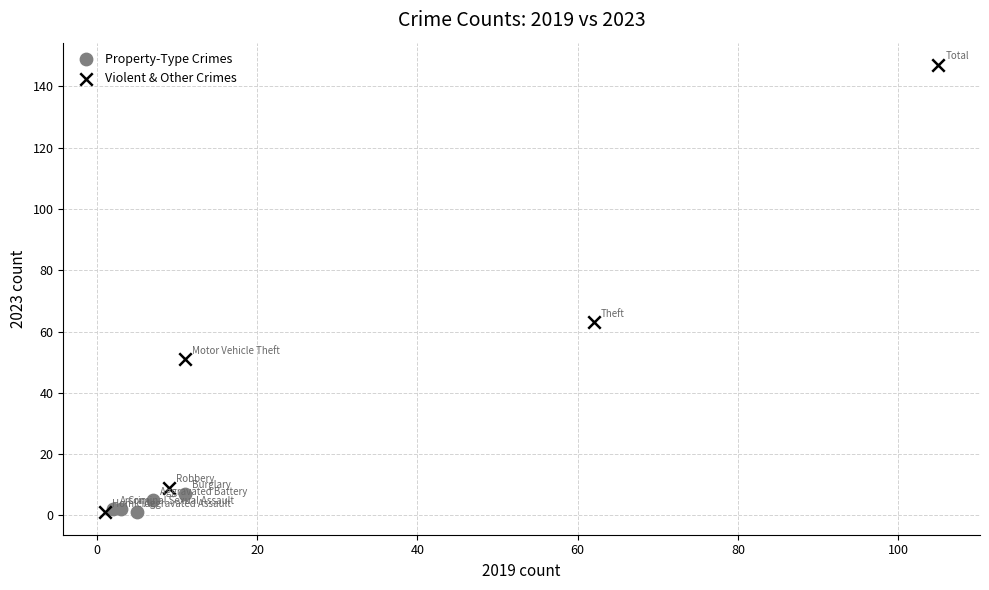

Which series contains the highest Y value?

Violent & Other Crimes